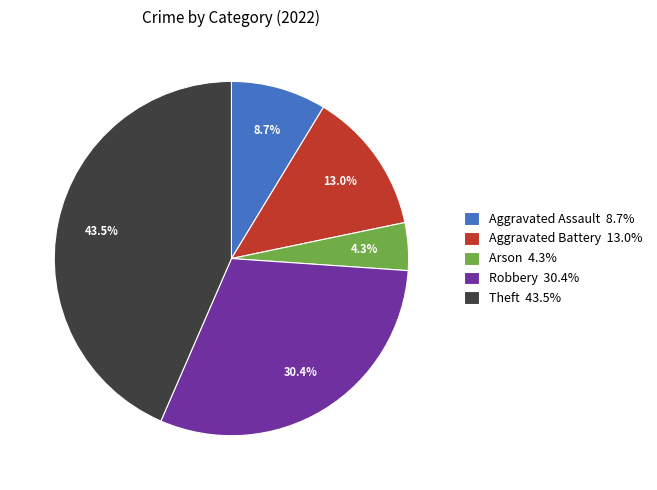

To the nearest percent, what is the difference between the largest and smallest slice percentages?

39%